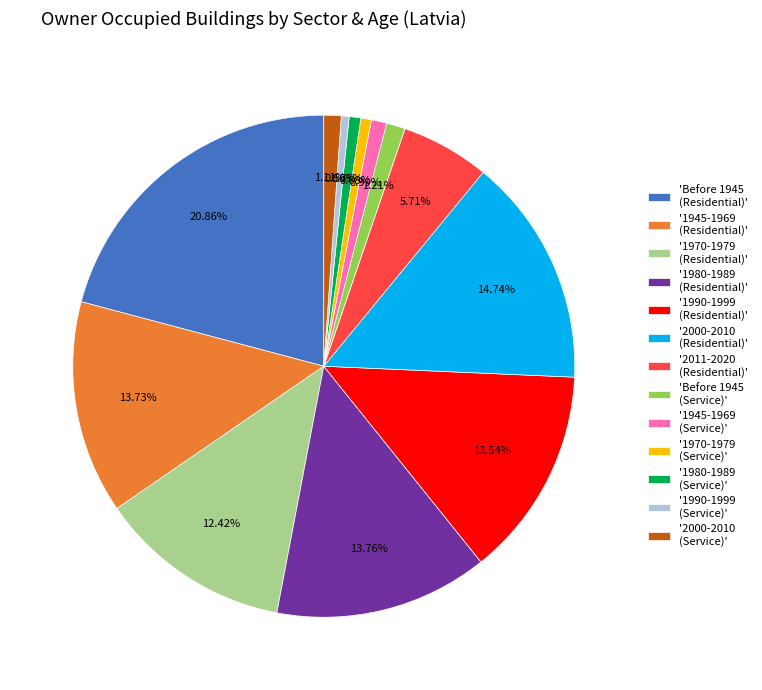

Is the sum of '2011-2020 (Residential)' and '1970-1979 (Residential)' greater than half?

No